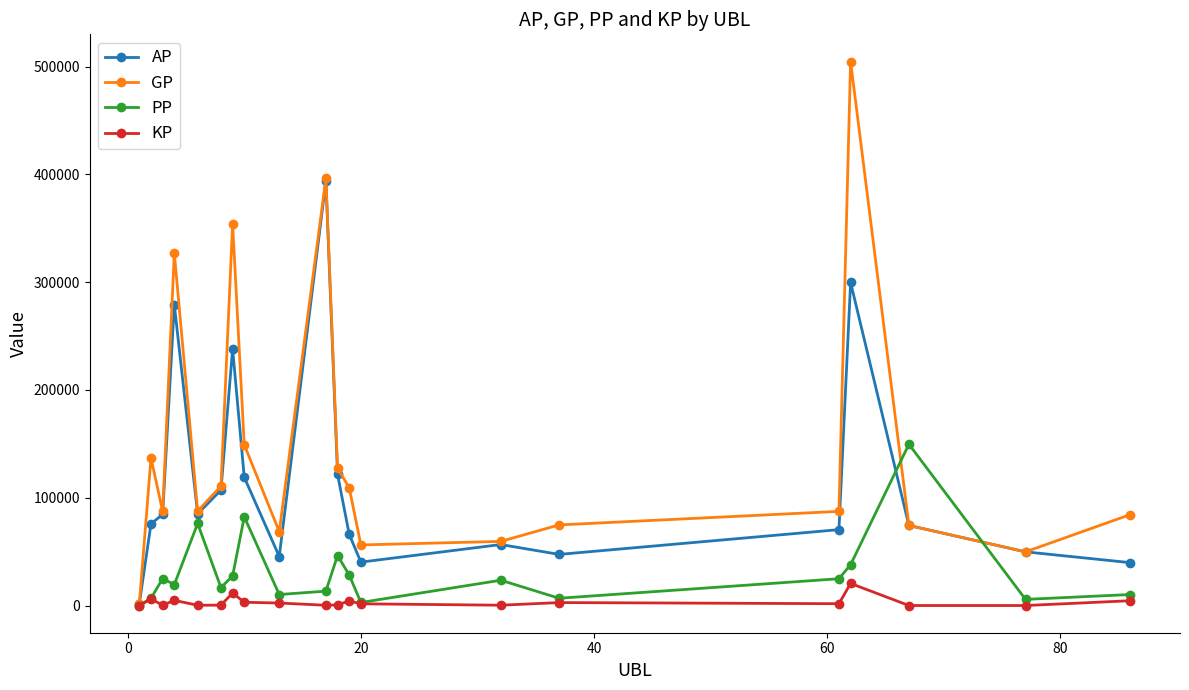

How many interior local peaks does the AP series have?

5